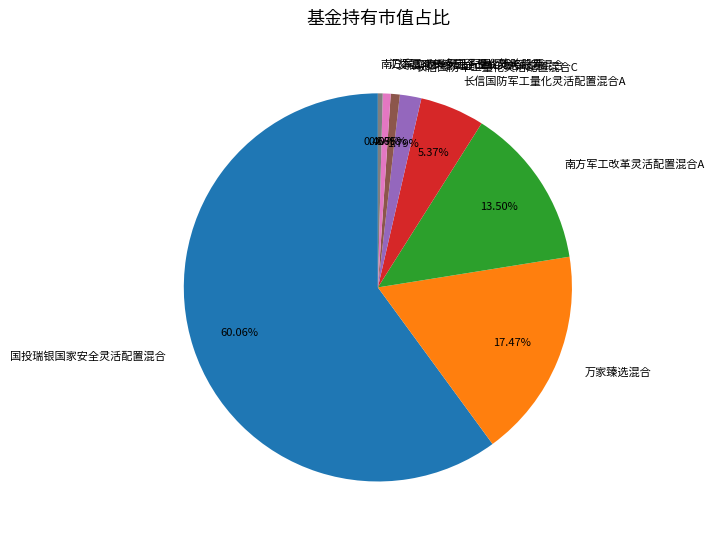

Does any single category account for the majority?

Yes